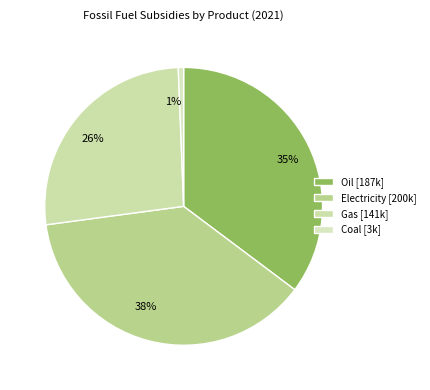

Combined, what portion of the pie is Gas and Electricity?

64.1%